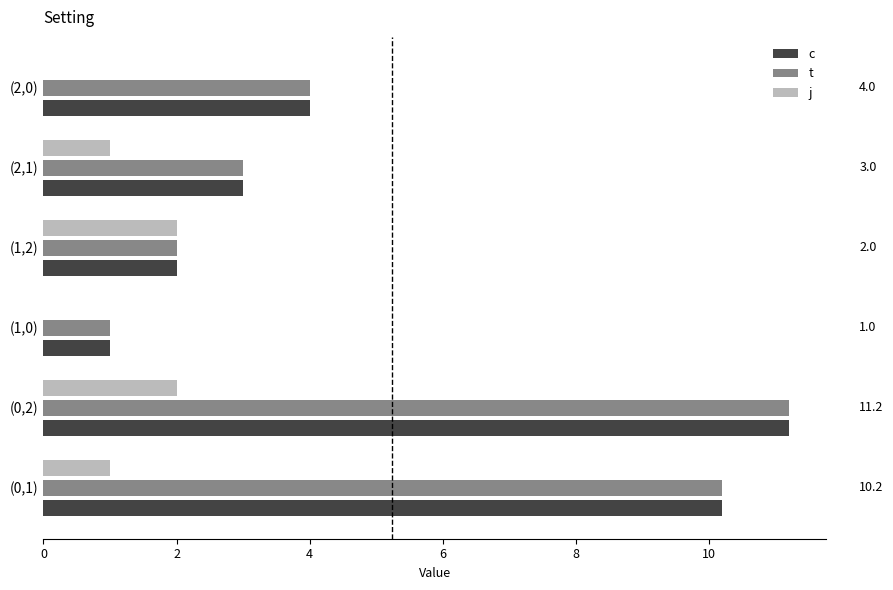

What is the maximum value for j?

2.0